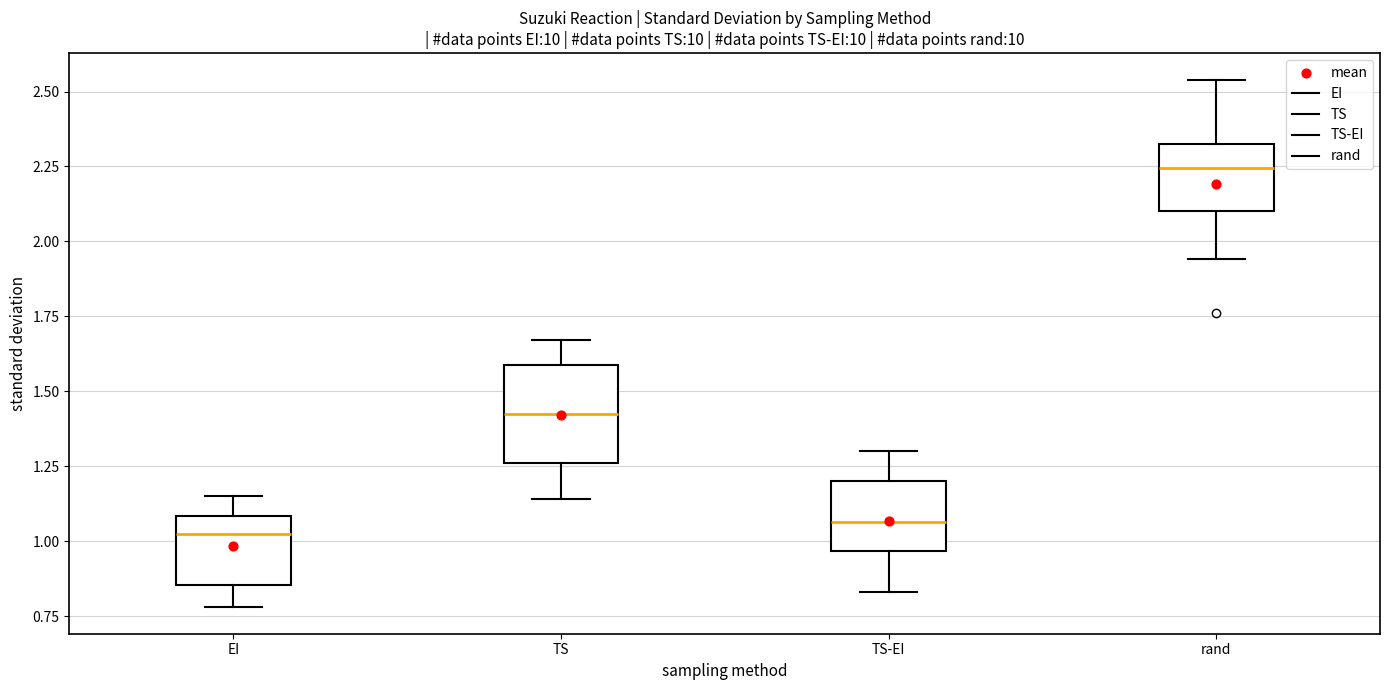

Reading left to right, transcribe this box plot: for each box, give where its median line is, the range the box spans, and where its two whiskers end, as read against the y-axis. The values are not printed on the chart, so give them approximately, as read against the axis.

EI: median 1.05, box 0.85 to 1.10, whiskers 0.80 to 1.15
TS: median 1.45, box 1.25 to 1.60, whiskers 1.15 to 1.65
TS-EI: median 1.05, box 0.95 to 1.20, whiskers 0.85 to 1.30
rand: median 2.25, box 2.10 to 2.35, whiskers 1.95 to 2.55